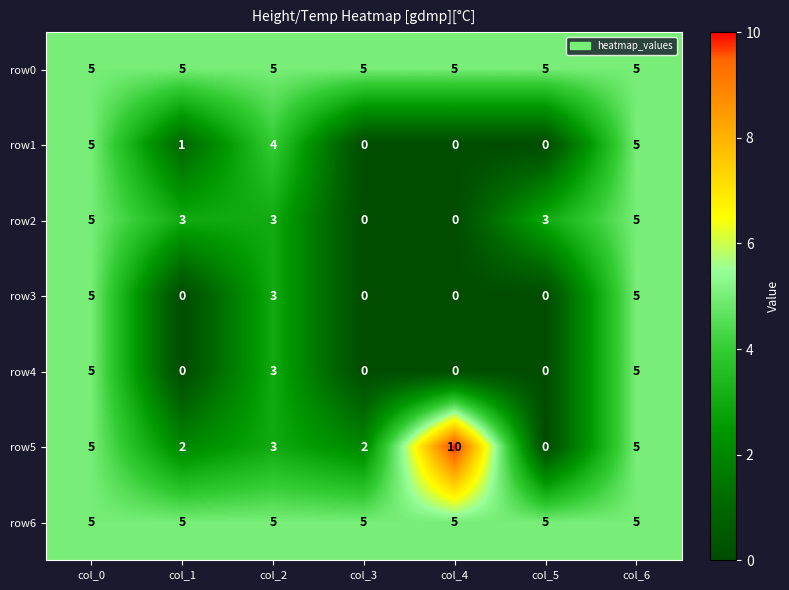

What is the total value across all series at col_5?

13